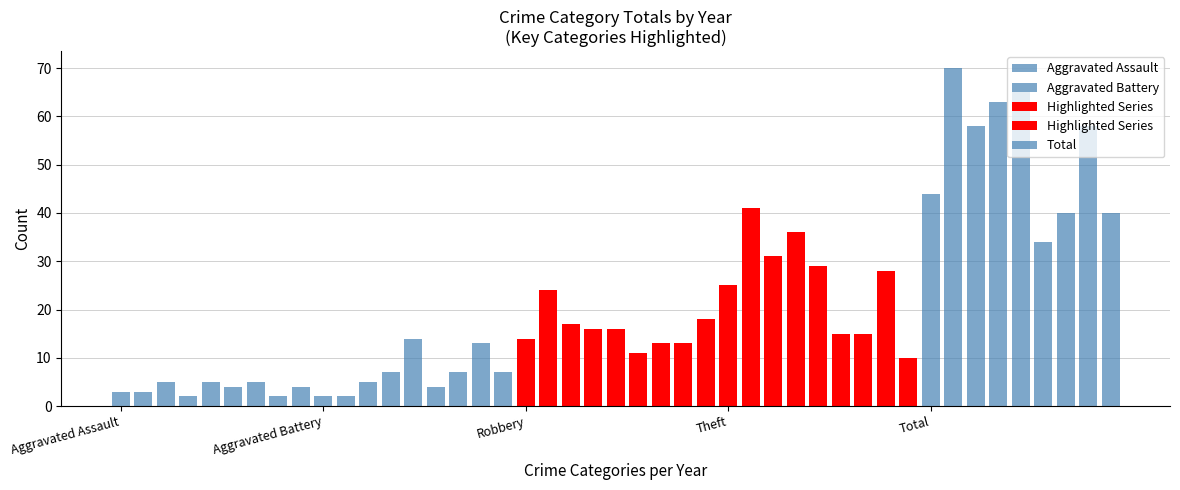

What is the difference between the Total values at 2017 and 2018?

5